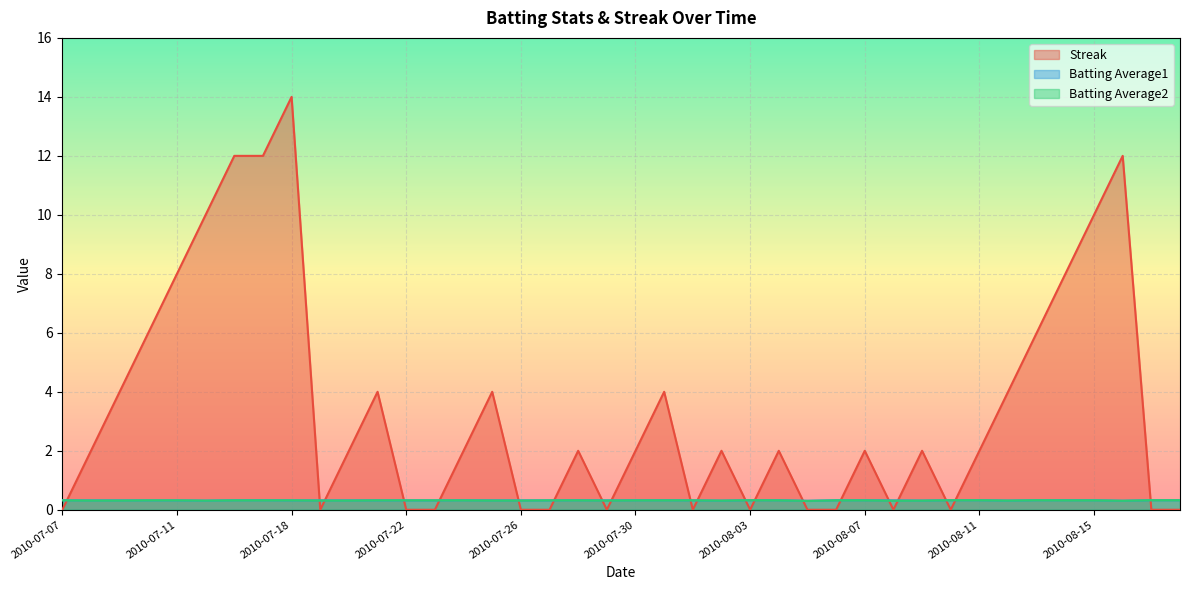

True or false: Batting Average2 has more than 0 points higher than both neighbors.

True